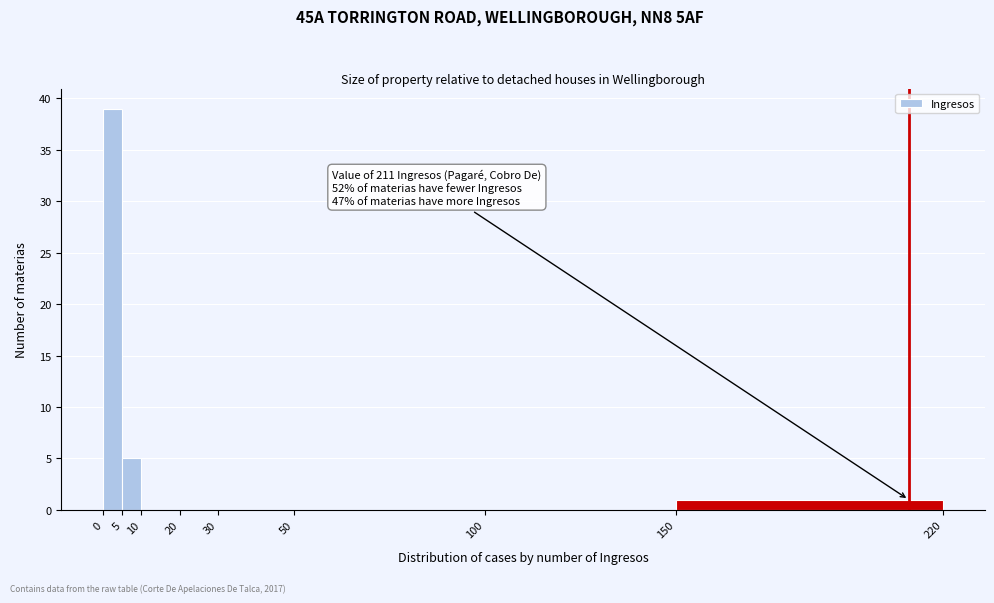

Which range on the x-axis has the tallest bar?

0 to 5